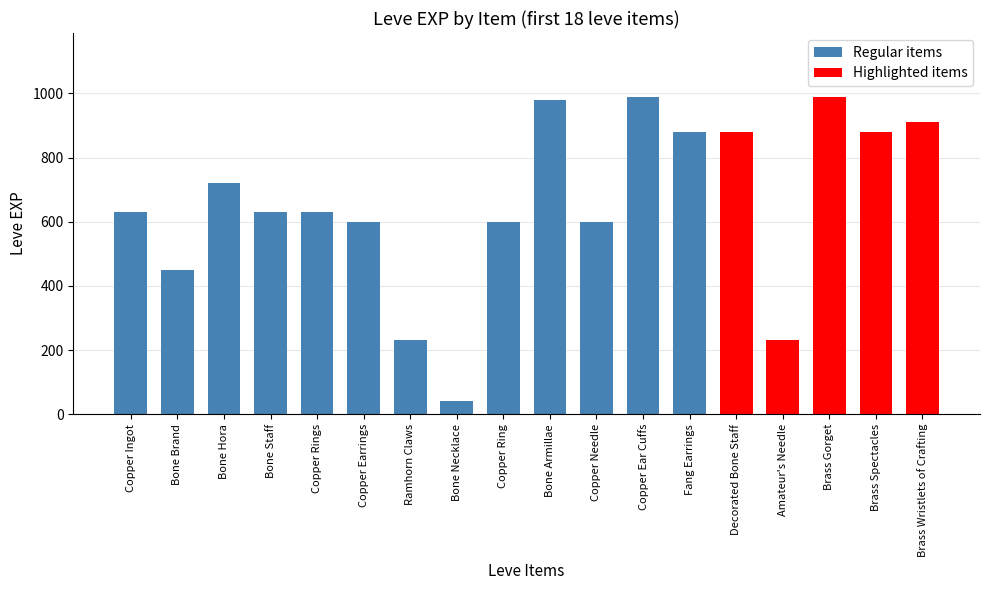

What is the label of the 8th bar from the left?

Bone Necklace